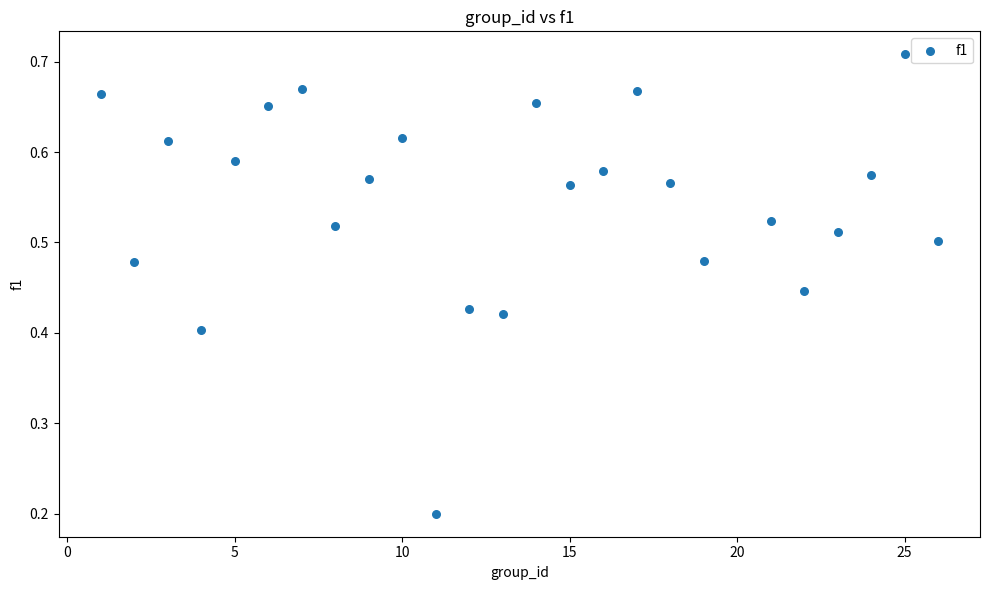

What is the range of X values (max minus min)?

25.0